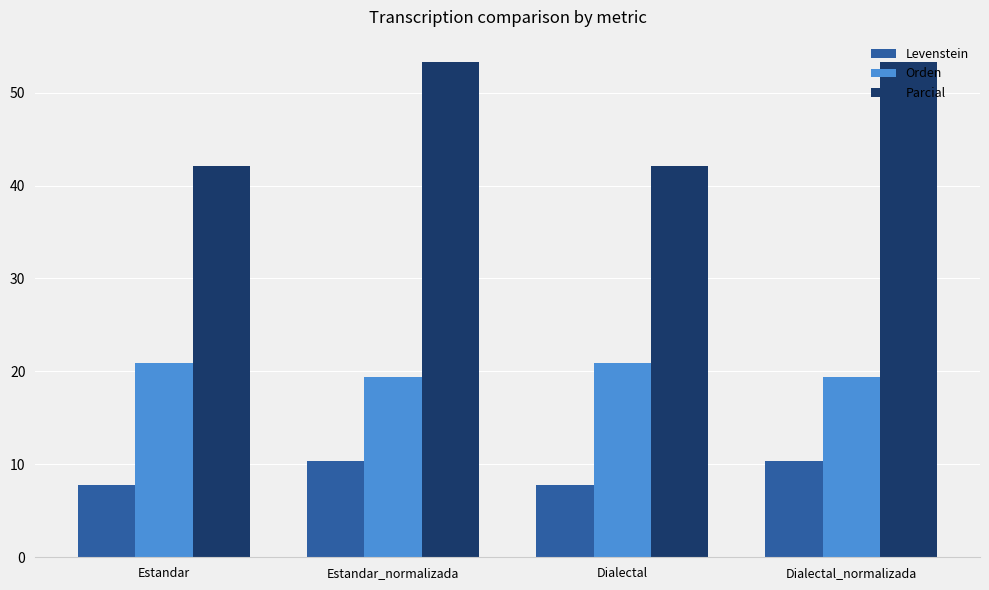

The Levenstein series shows 10.4 at Dialectal_normalizada. True or false?

True